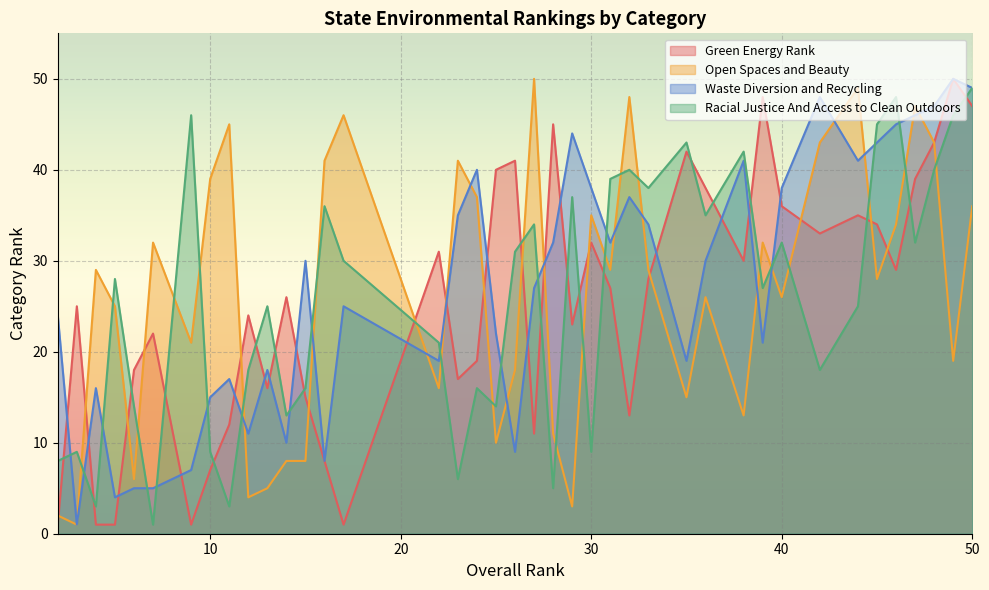

What is the minimum value shown in the chart?

1